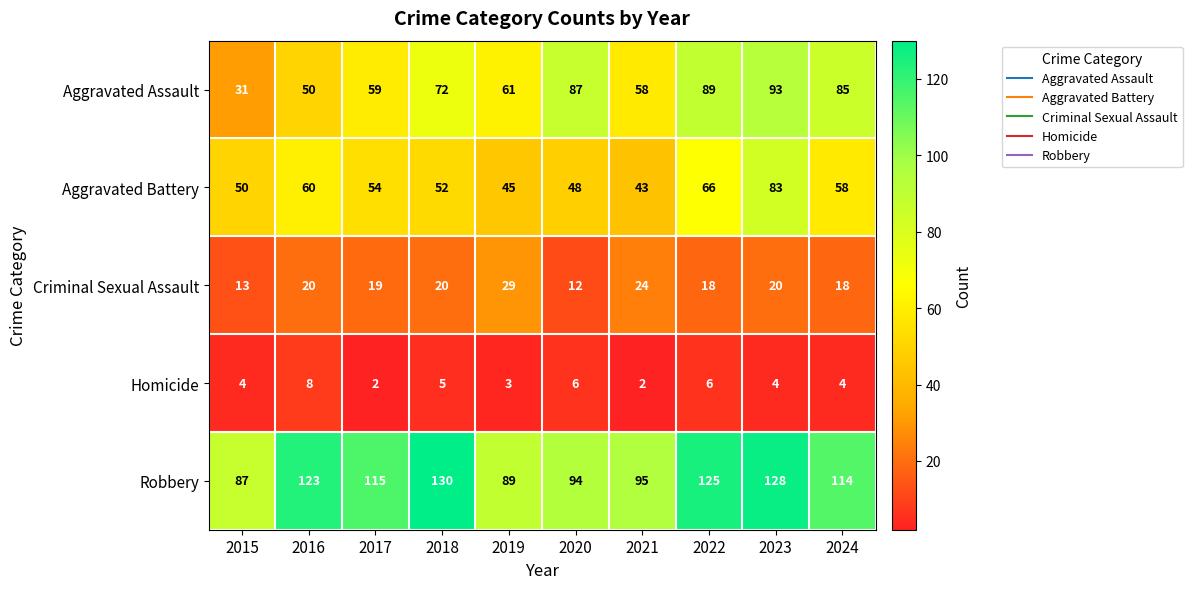

What is the difference between the highest and lowest values at 2019?

86